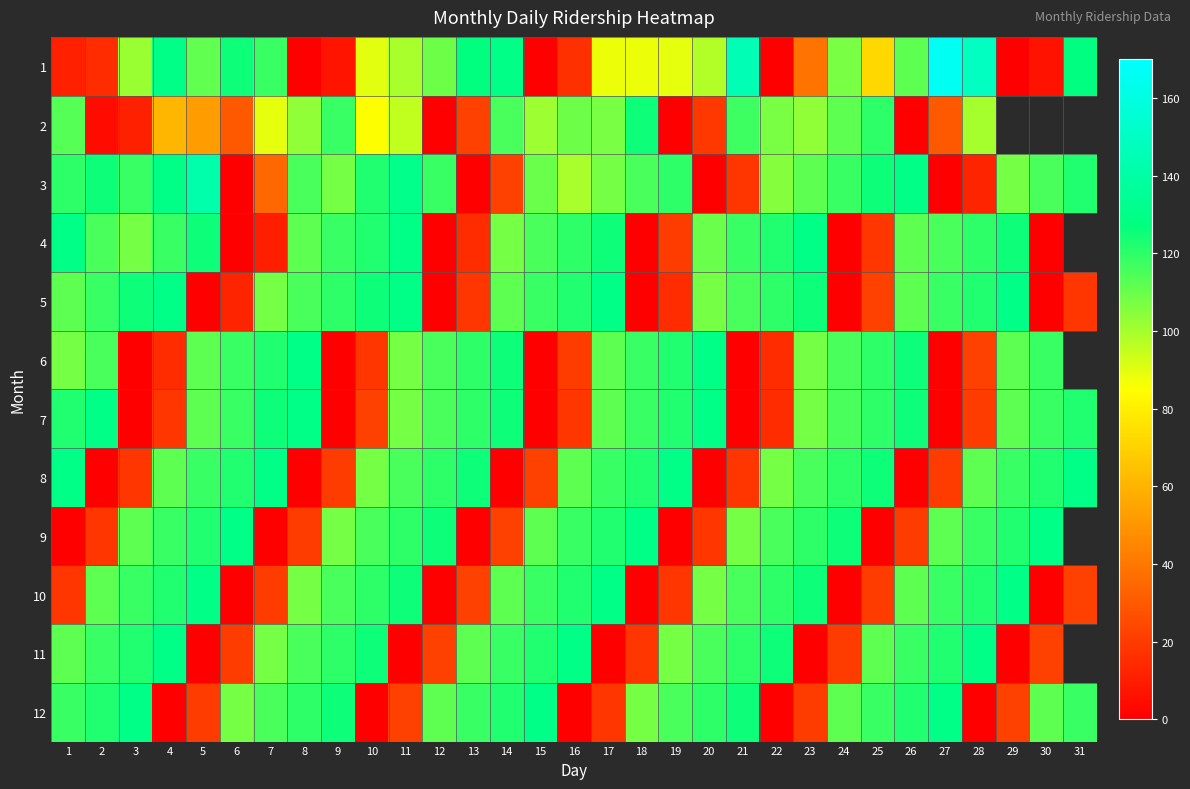

List the labels in order of 4 value, smallest first.

6, 12, 18, 24, 30, 7, 13, 25, 19, 3, 14, 20, 8, 26, 2, 15, 27, 4, 9, 21, 16, 28, 10, 22, 5, 17, 29, 1, 11, 23, 31